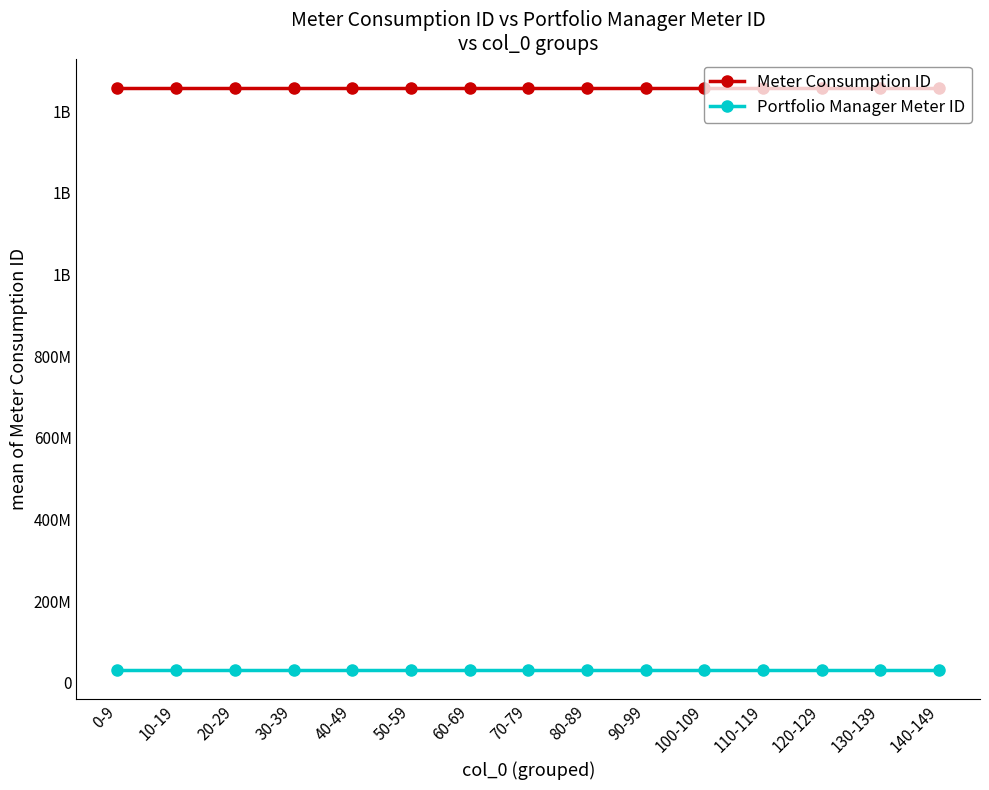

What are all the series names shown in the legend?

Meter Consumption ID, Portfolio Manager Meter ID